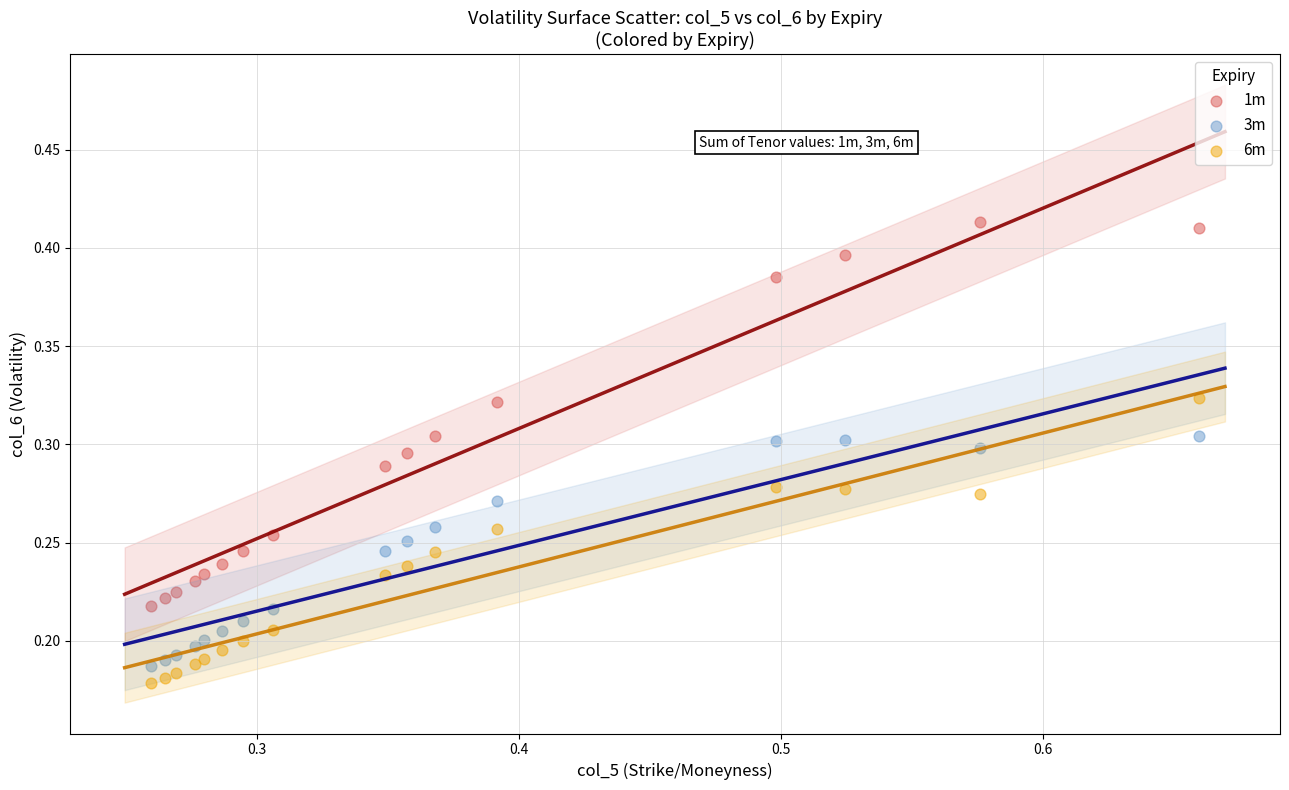

Which series has the widest spread of Y values?

1m